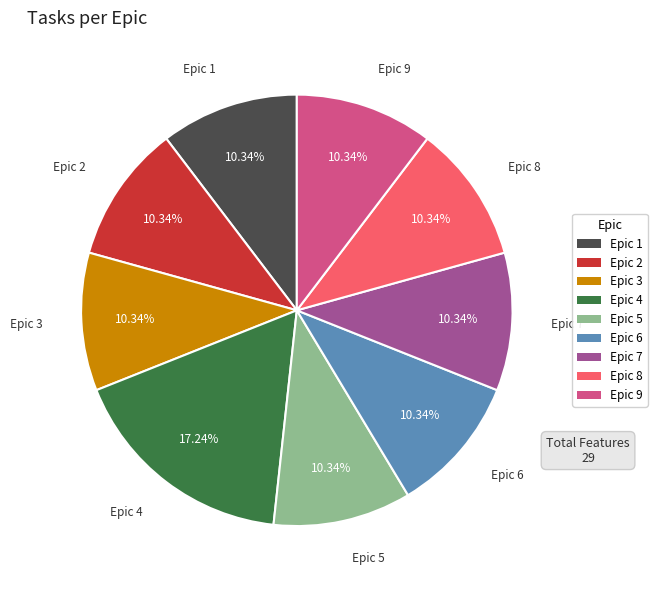

Count the number of slices in the pie.

9